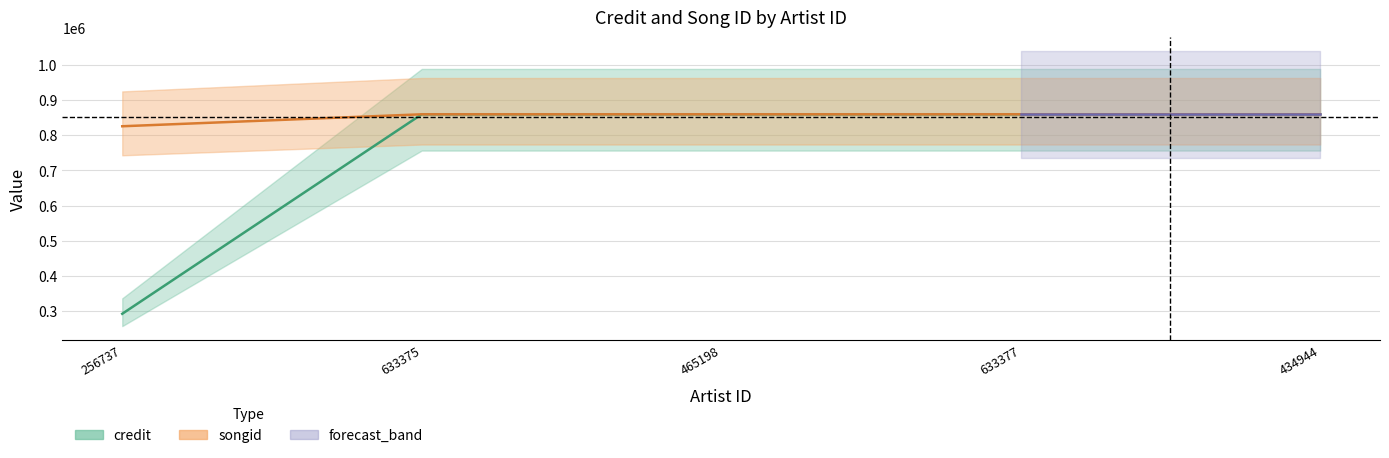

At which label is songid closest to 575789?

256737